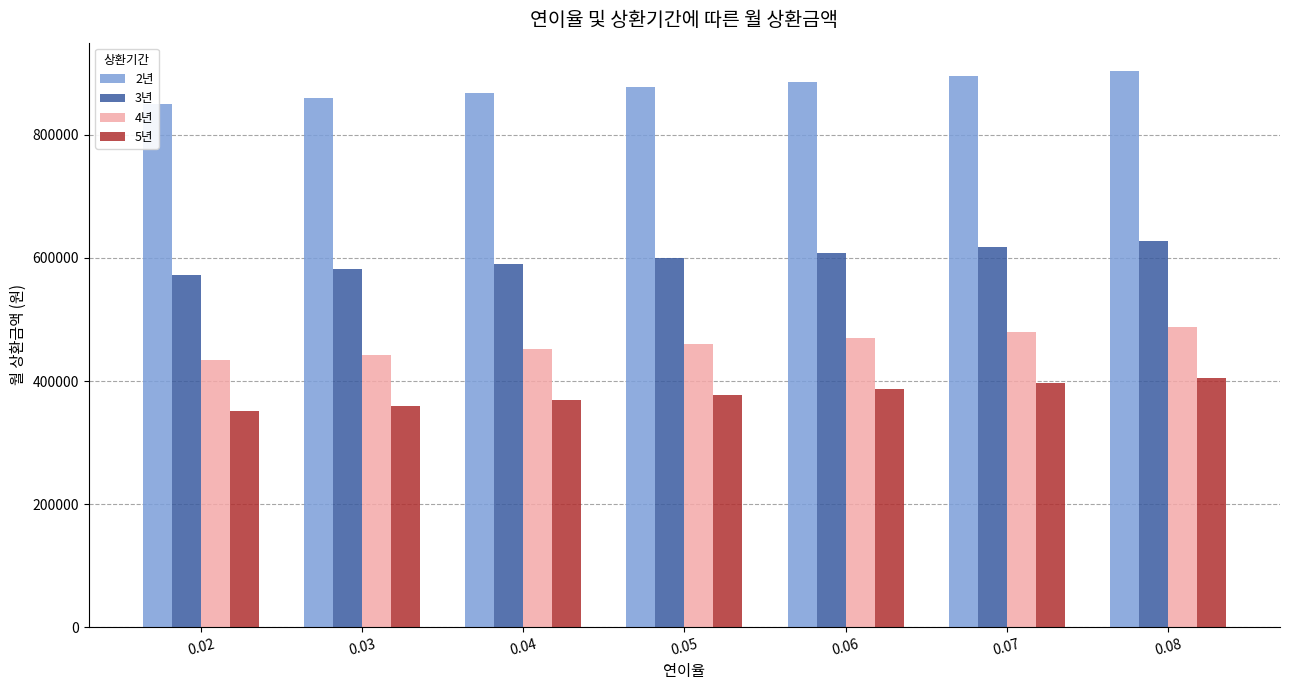

What is the greatest value displayed?

904545.8